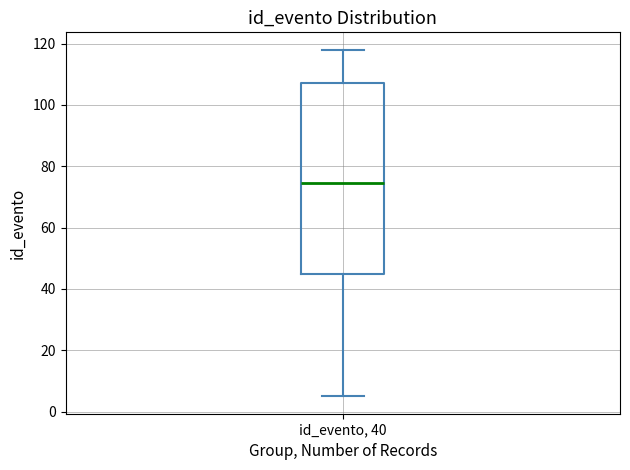

Transcribe this box plot: give where the median line is, the range the box spans, and where the two whiskers end, as read against the y-axis. The values are not printed on the chart, so give them approximately, as read against the axis.

median 74, box 44 to 108, whiskers 6 to 118